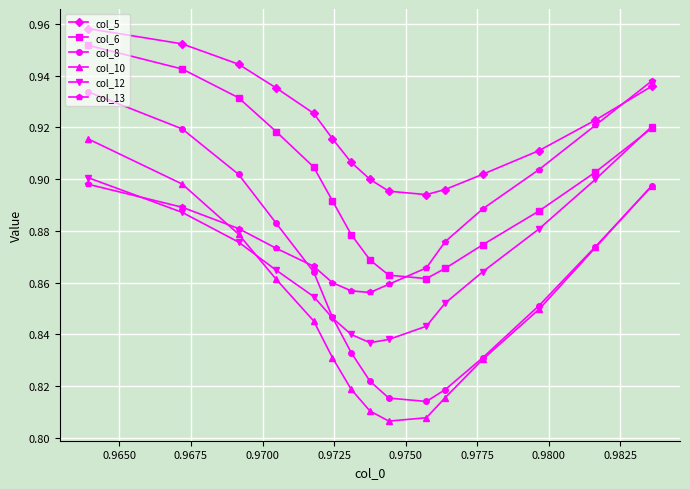

Does the chart have visible grid lines?

Yes